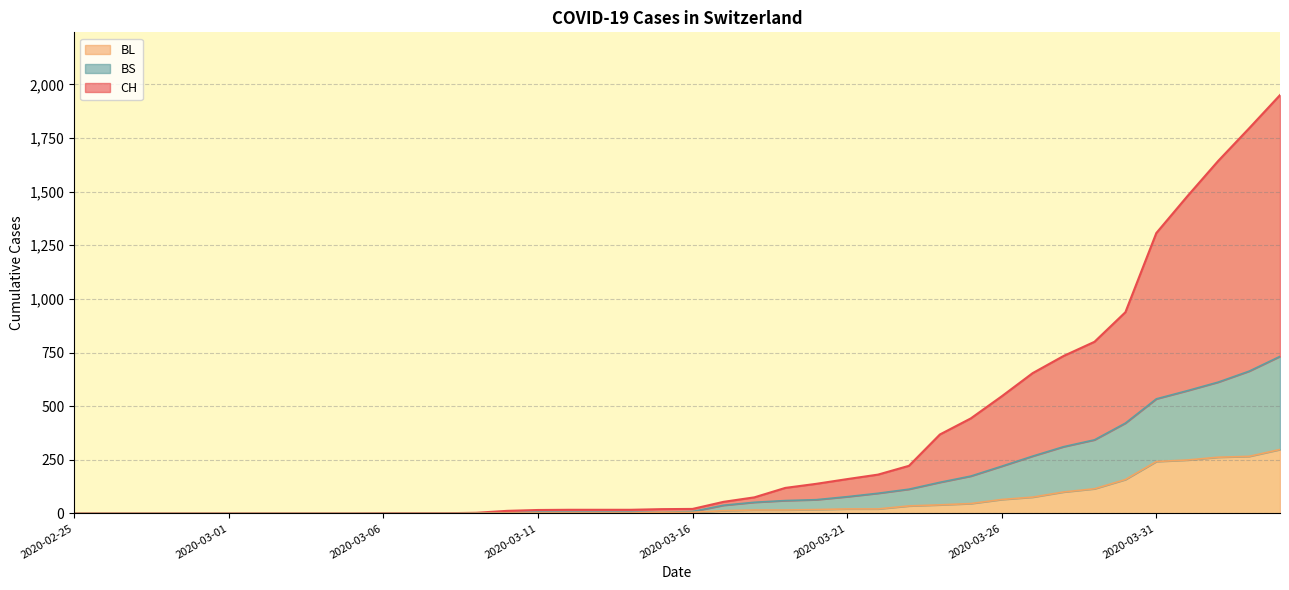

Reading left to right, list all the values displayed in this chart.

CH: 2020-02-25=0	2020-02-26=0	2020-02-27=0	2020-02-28=0	2020-02-29=0	2020-03-01=0	2020-03-02=0	2020-03-03=0	2020-03-04=0	2020-03-05=0	2020-03-06=1	2020-03-07=1	2020-03-08=1	2020-03-09=3	2020-03-10=12	2020-03-11=16	2020-03-12=17	2020-03-13=17	2020-03-14=17	2020-03-15=20	2020-03-16=21	2020-03-17=54	2020-03-18=75	2020-03-19=119	2020-03-20=138	2020-03-21=160	2020-03-22=181	2020-03-23=222	2020-03-24=368	2020-03-25=443	2020-03-26=546	2020-03-27=654	2020-03-28=734	2020-03-29=800	2020-03-30=938	2020-03-31=1307	2020-04-01=1478	2020-04-02=1643	2020-04-03=1795	2020-04-04=1950
BL: 2020-02-25=0	2020-02-26=0	2020-02-27=0	2020-02-28=0	2020-02-29=0	2020-03-01=0	2020-03-02=0	2020-03-03=0	2020-03-04=0	2020-03-05=0	2020-03-06=0	2020-03-07=0	2020-03-08=0	2020-03-09=1	2020-03-10=2	2020-03-11=2	2020-03-12=2	2020-03-13=2	2020-03-14=2	2020-03-15=5	2020-03-16=5	2020-03-17=13	2020-03-18=16	2020-03-19=16	2020-03-20=18	2020-03-21=21	2020-03-22=21	2020-03-23=35	2020-03-24=40	2020-03-25=46	2020-03-26=65	2020-03-27=76	2020-03-28=100	2020-03-29=115	2020-03-30=158	2020-03-31=242	2020-04-01=249	2020-04-02=262	2020-04-03=266	2020-04-04=298
BS: 2020-02-25=0	2020-02-26=0	2020-02-27=0	2020-02-28=0	2020-02-29=0	2020-03-01=0	2020-03-02=0	2020-03-03=0	2020-03-04=0	2020-03-05=0	2020-03-06=0	2020-03-07=0	2020-03-08=0	2020-03-09=1	2020-03-10=2	2020-03-11=6	2020-03-12=6	2020-03-13=6	2020-03-14=6	2020-03-15=5	2020-03-16=9	2020-03-17=38	2020-03-18=52	2020-03-19=60	2020-03-20=64	2020-03-21=78	2020-03-22=94	2020-03-23=113	2020-03-24=145	2020-03-25=174	2020-03-26=220	2020-03-27=267	2020-03-28=311	2020-03-29=343	2020-03-30=421	2020-03-31=534	2020-04-01=572	2020-04-02=612	2020-04-03=663	2020-04-04=732